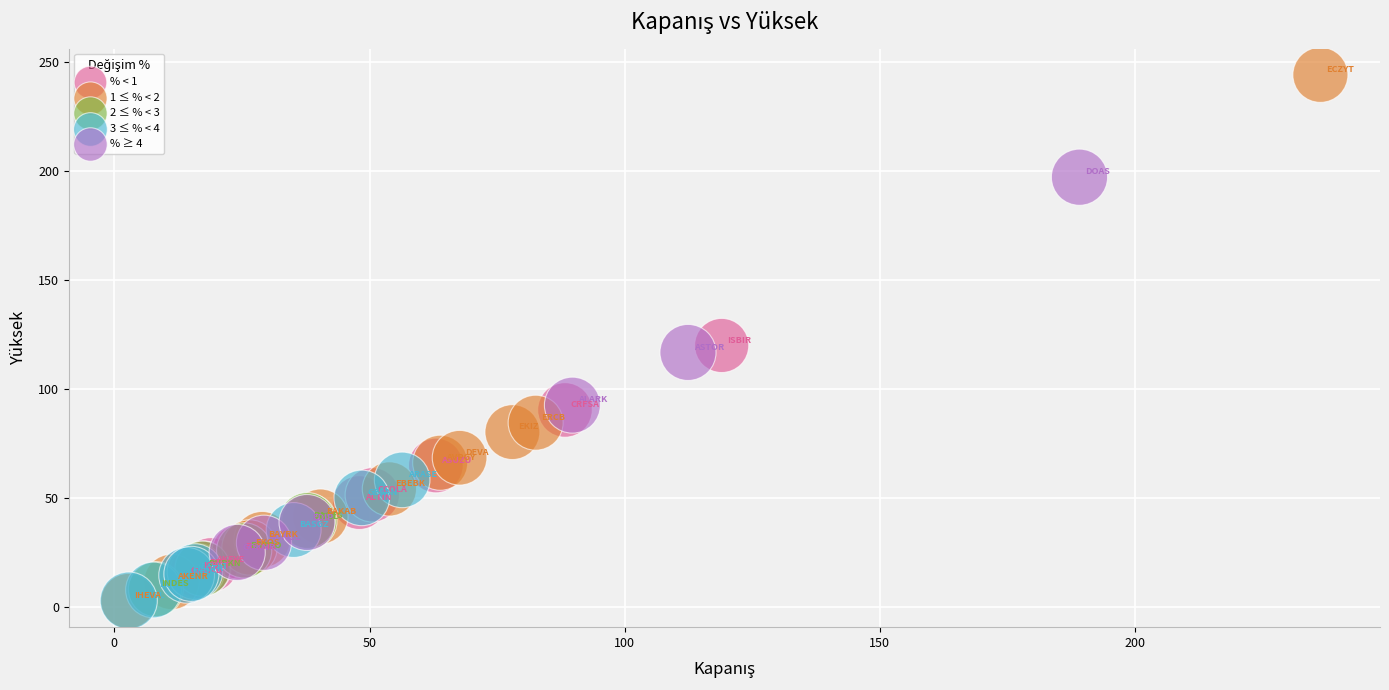

Which series has the largest Y range (max minus min)?

1 ≤ % < 2